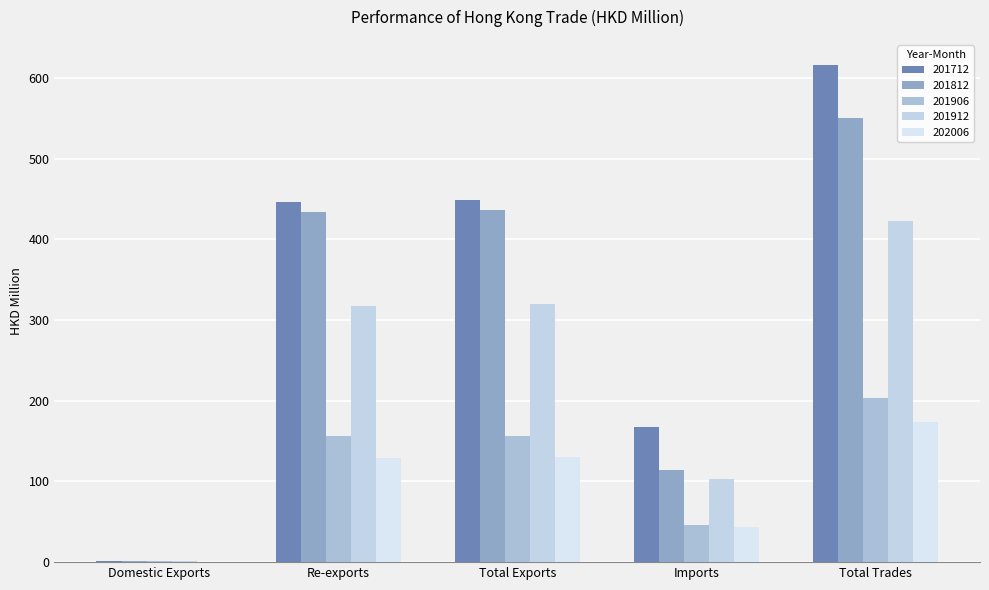

Reading left to right, list all the values displayed in this chart.

201712: 2.0	447.0	449.0	167.6	616.6
201812: 2.0	434.1	436.1	114.0	550.1
201906: 0.8	156.1	156.9	46.0	202.9
201912: 1.5	318.0	319.5	103.3	422.7
202006: 0.8	129.0	129.7	43.7	173.4